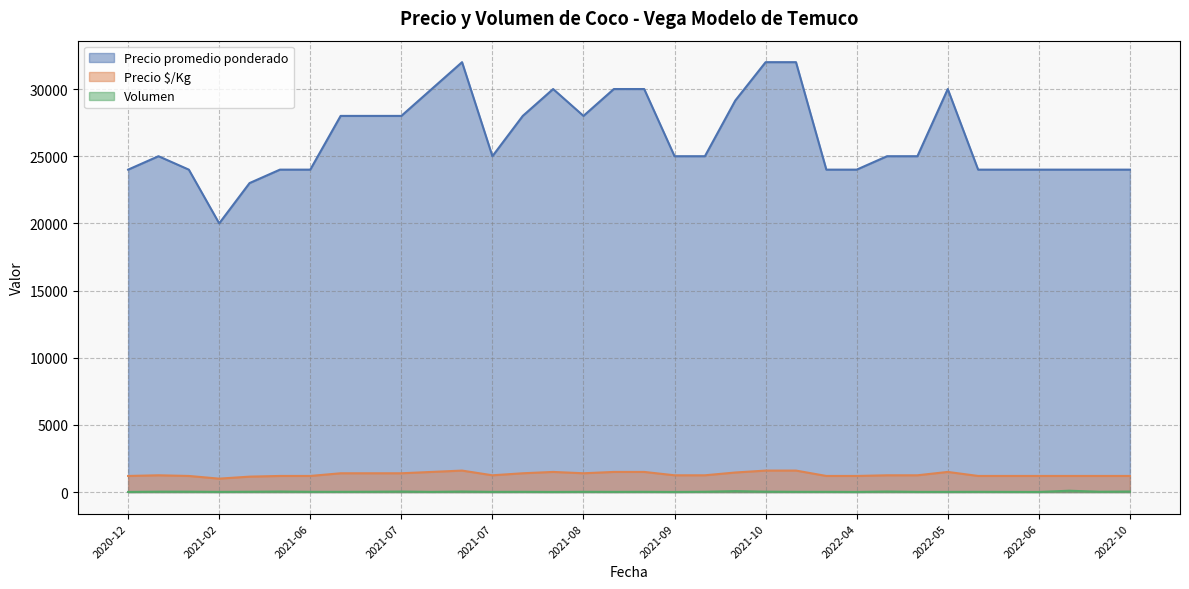

At which label is Precio $/Kg closest to 1300?

2021-01